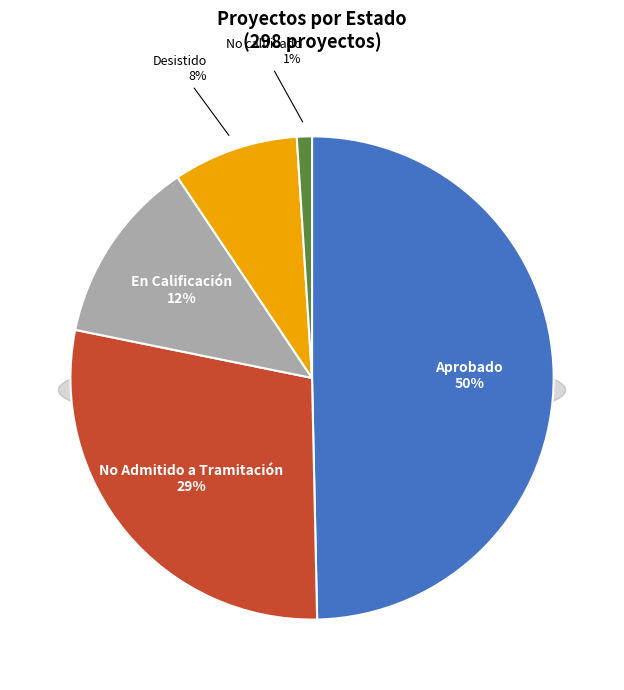

What percentage is NOT represented by Desistido?

91.6%